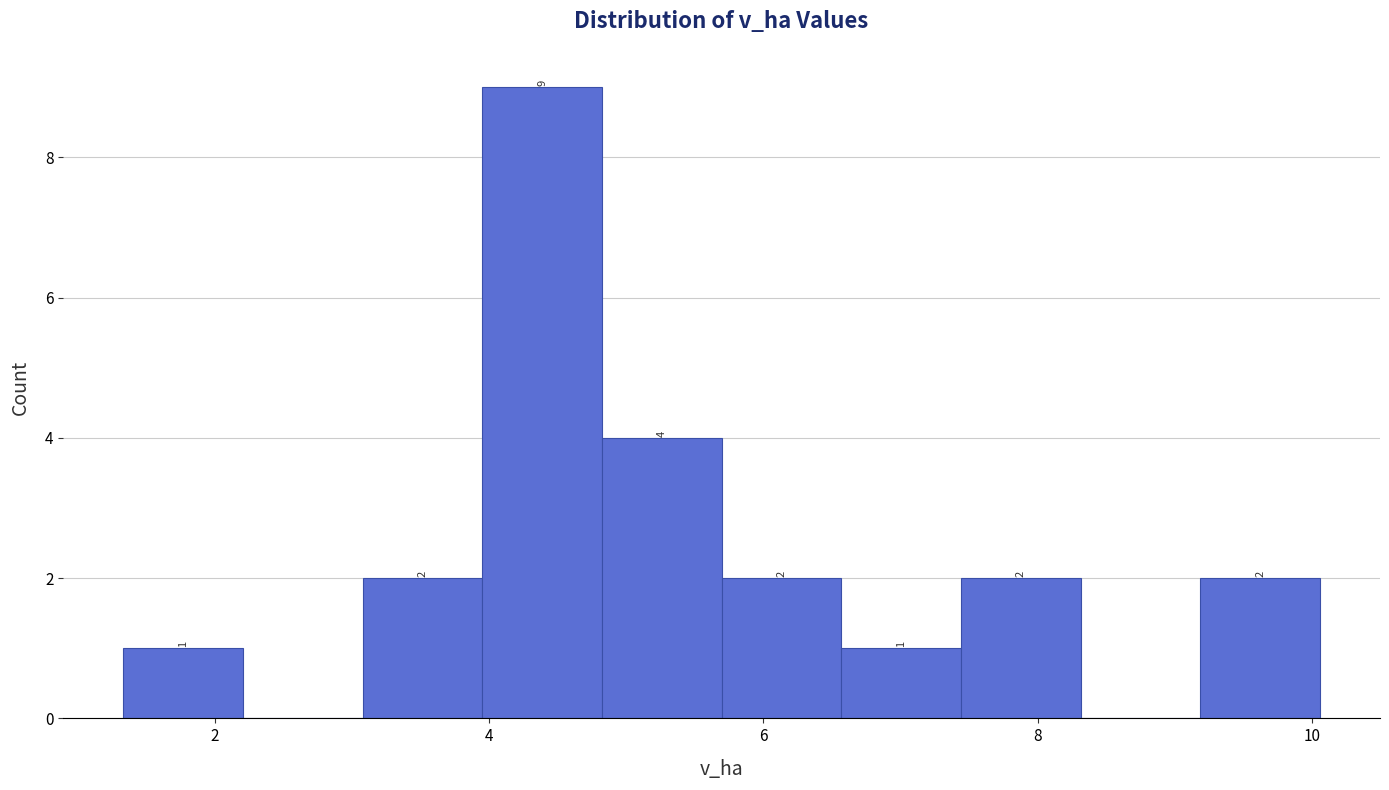

Over which range of the x-axis is the bar tallest?

4.0 to 4.8